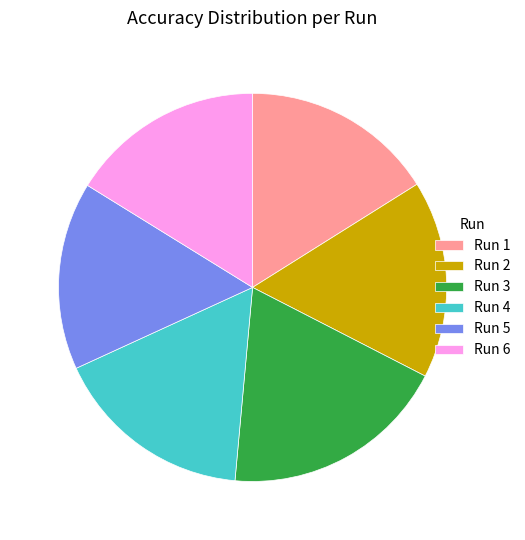

Which has a higher value, Run 1 or Run 3?

Run 3